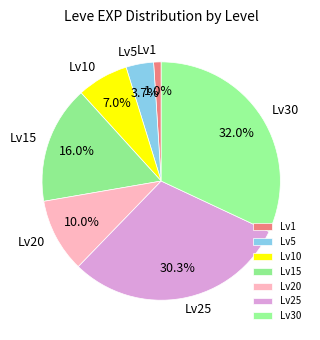

Rank the categories by value from lowest to highest.

Lv1, Lv5, Lv10, Lv20, Lv15, Lv25, Lv30